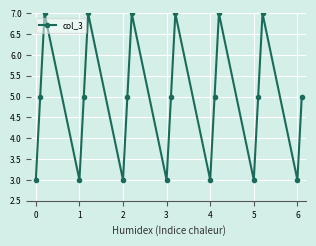

What is the difference between the maximum and second lowest values?

4.0